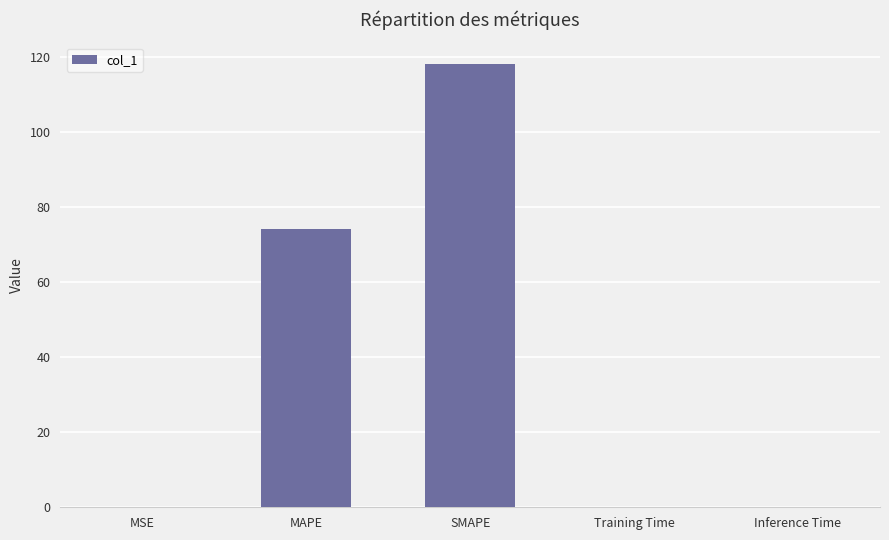

Are the bars horizontal?

No